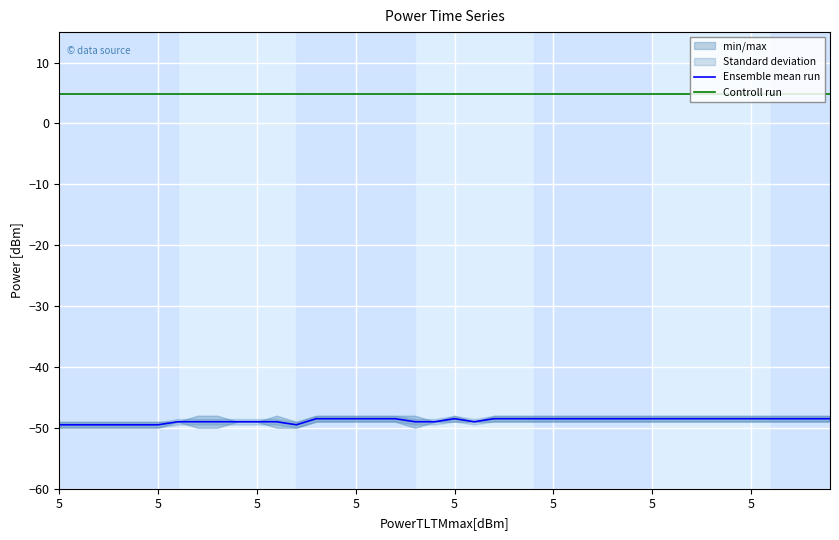

True or false: Controll run and Ensemble mean run intersect in this chart.

False